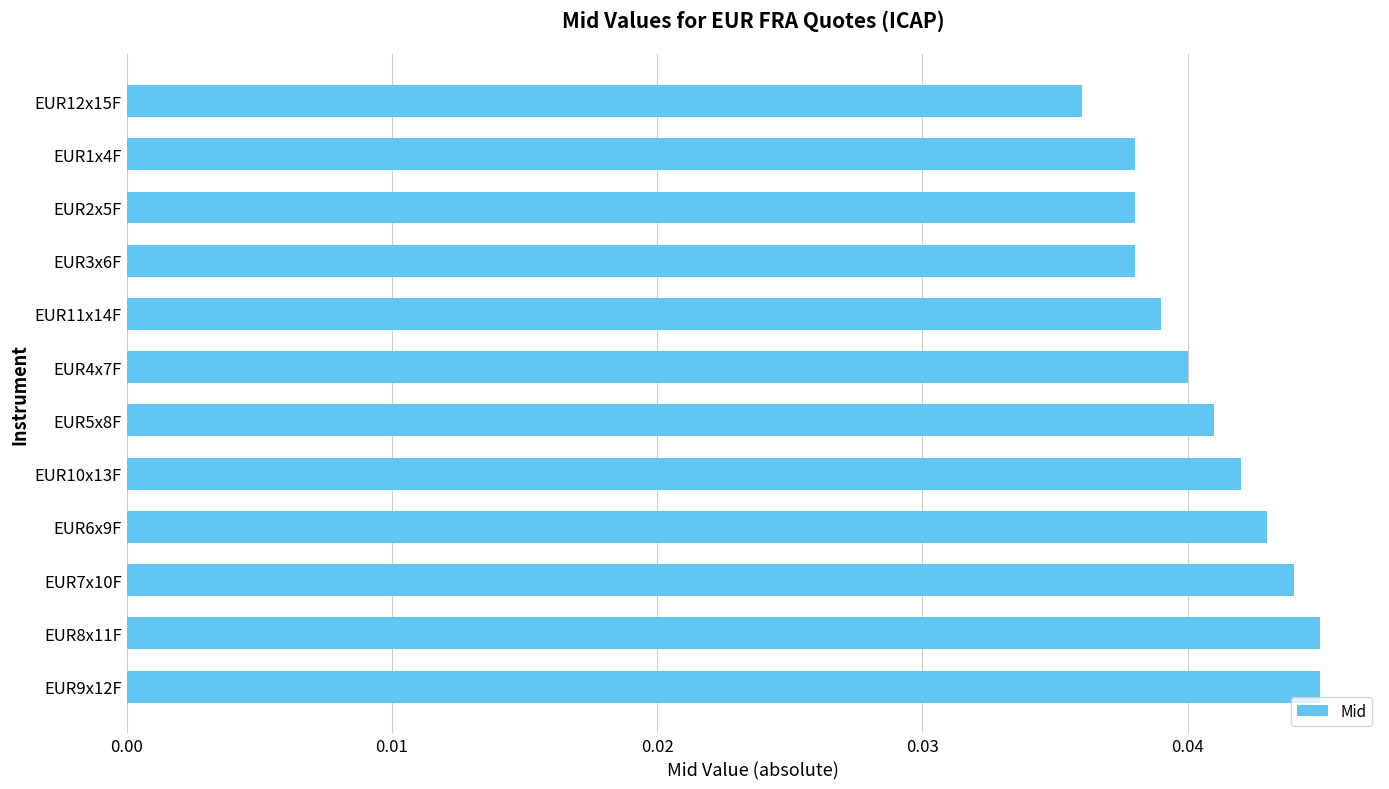

True or false: the data shows 0.1 at EUR1x4F.

False